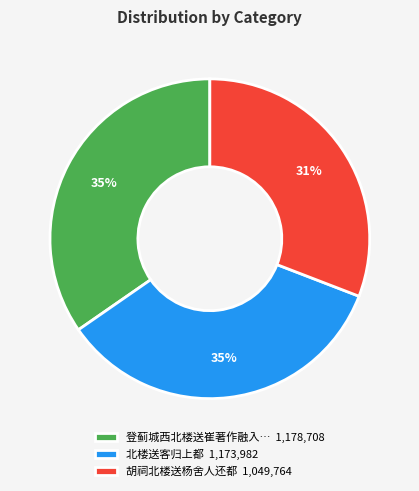

The 胡祠北楼送杨舍人还都 1,049,764 slice represents 31% of the pie. True or false?

True